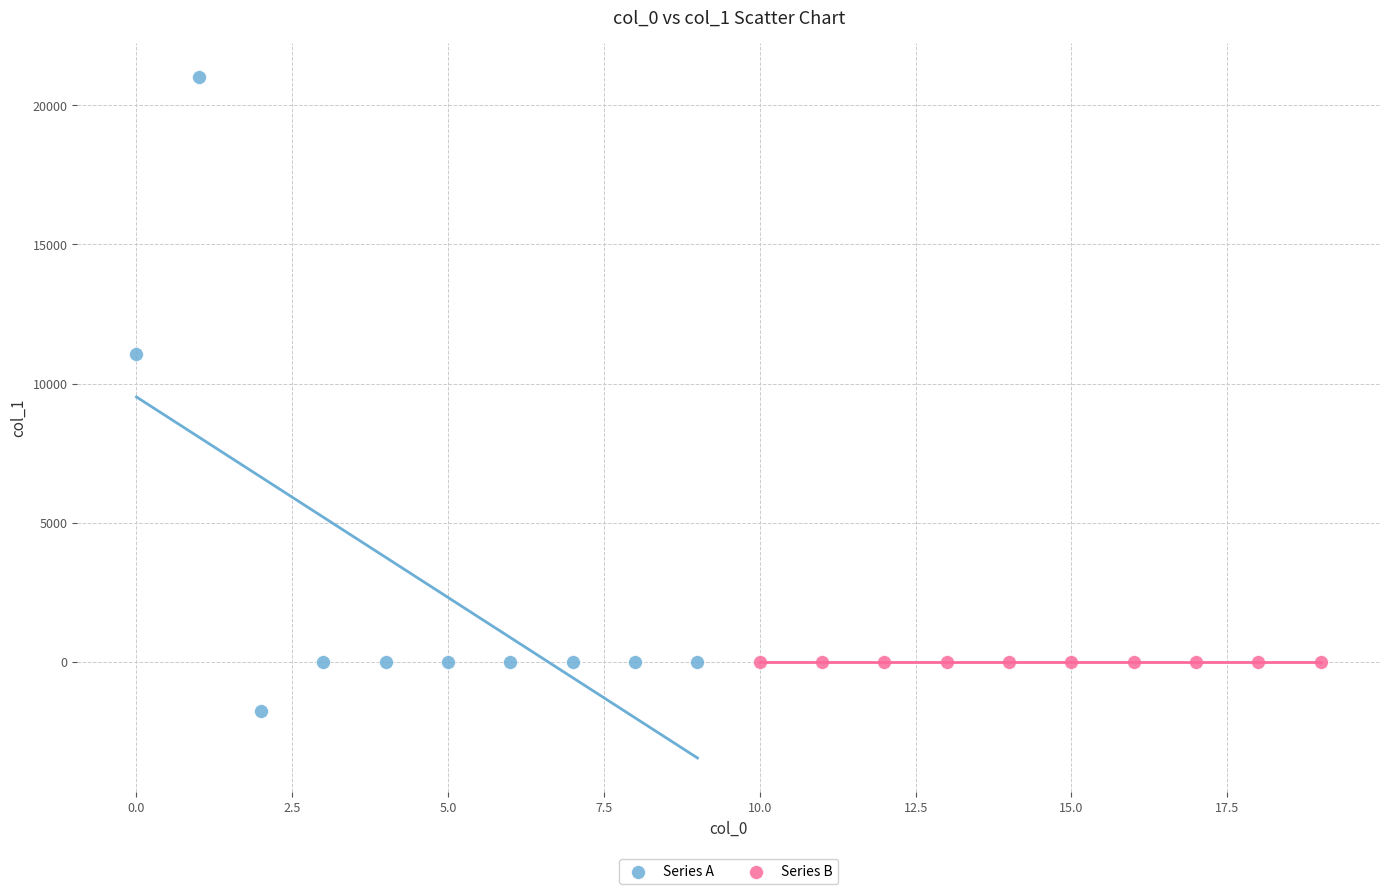

What are all the series names shown in the legend?

Series A, Series B